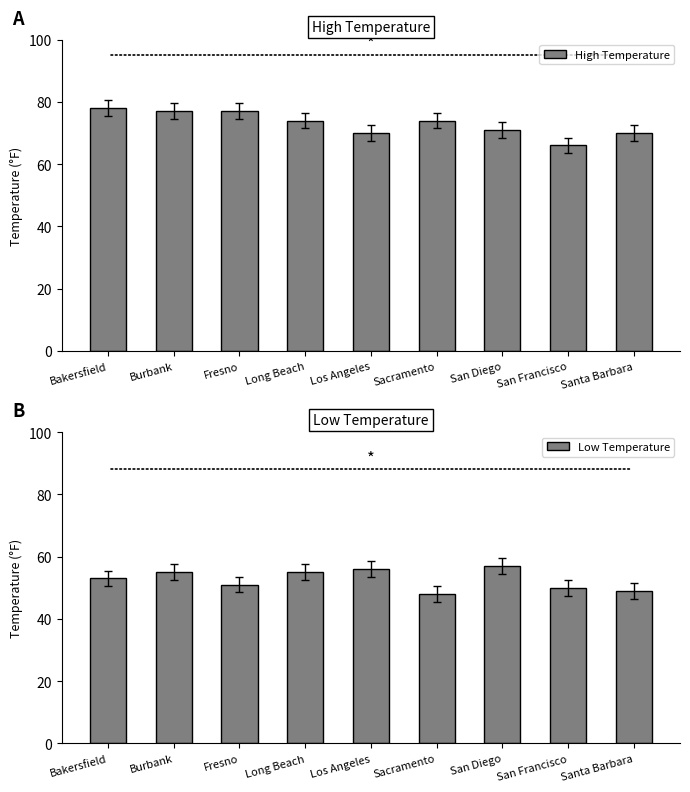

What is the label of the 6th bar from the right?

Long Beach